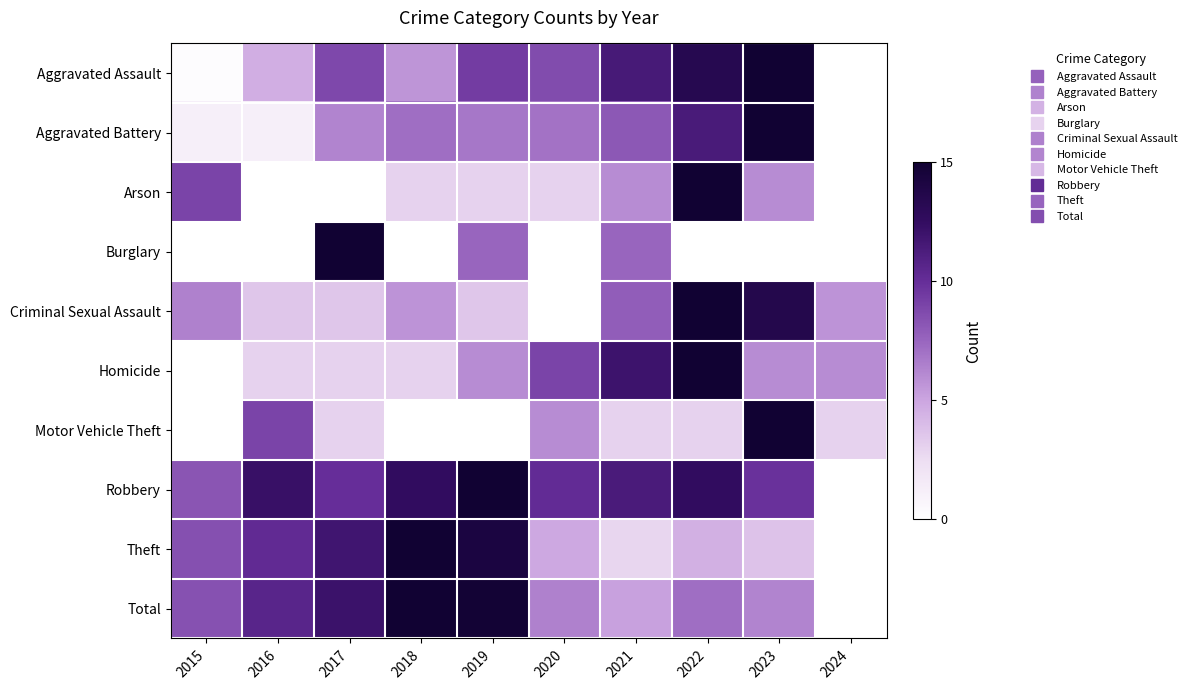

Rank the series at 2018 from lowest to highest value.

Burglary, Motor Vehicle Theft, Arson, Homicide, Aggravated Assault, Criminal Sexual Assault, Aggravated Battery, Robbery, Theft, Total